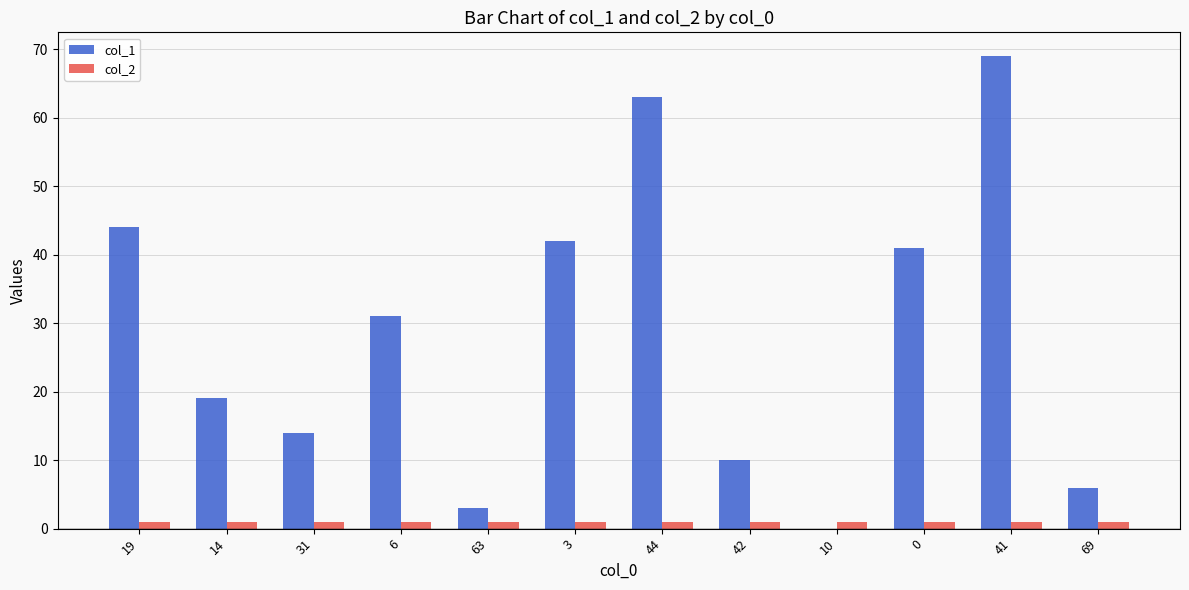

What is the approximate value of col_2 at 3?

1